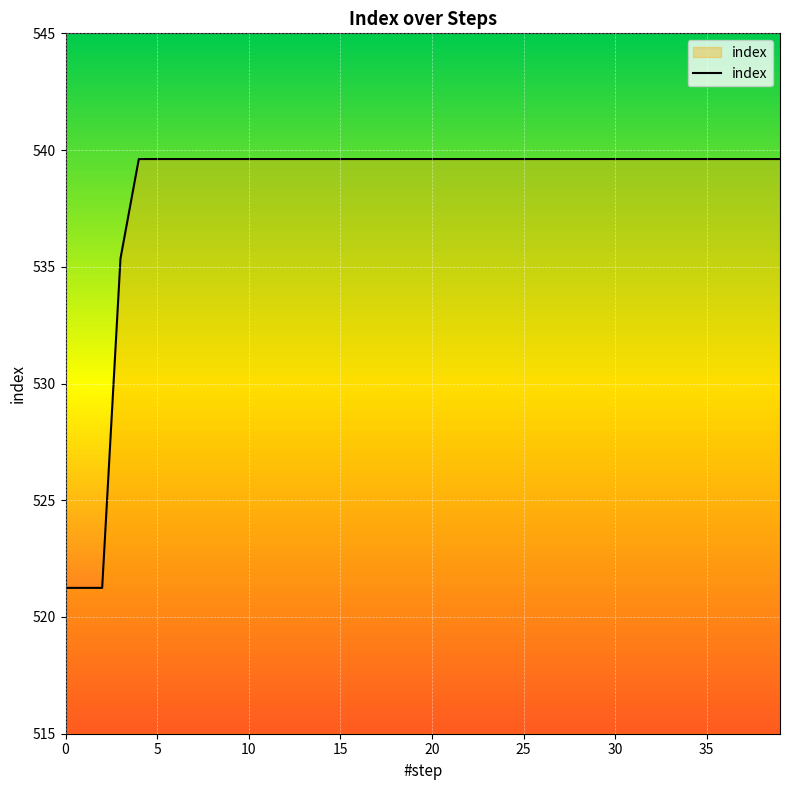

What is the maximum value shown in the chart?

539.6